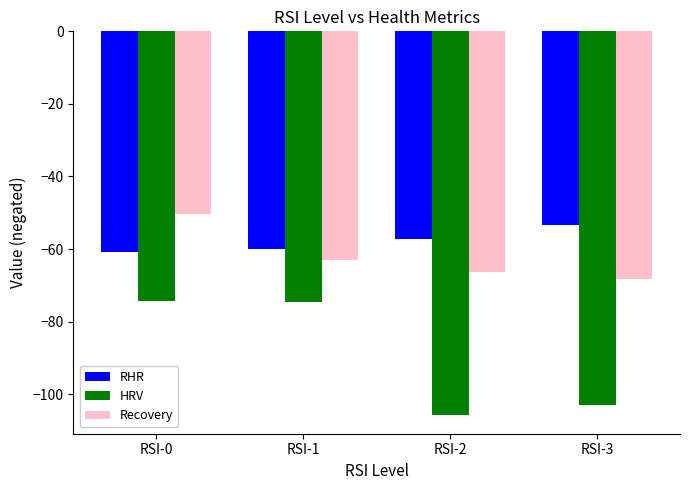

What is the lowest value of the Recovery series?

-68.1